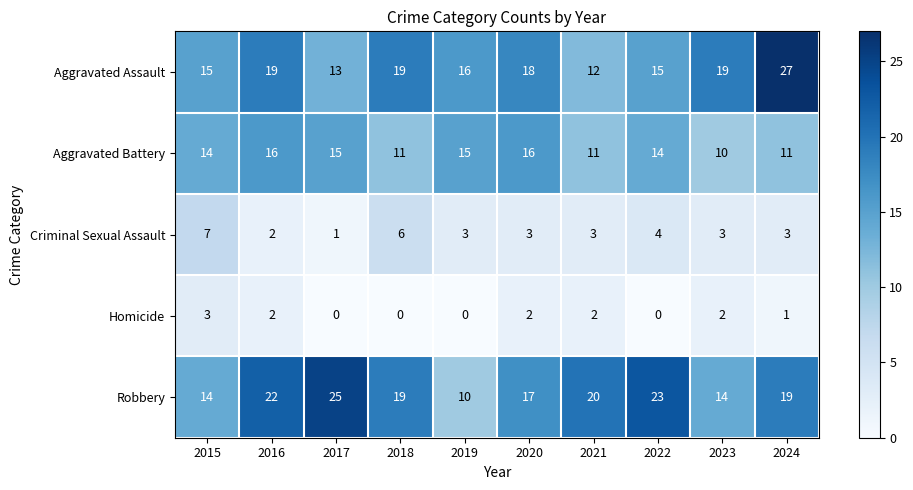

Which series has the largest total across all categories?

Robbery